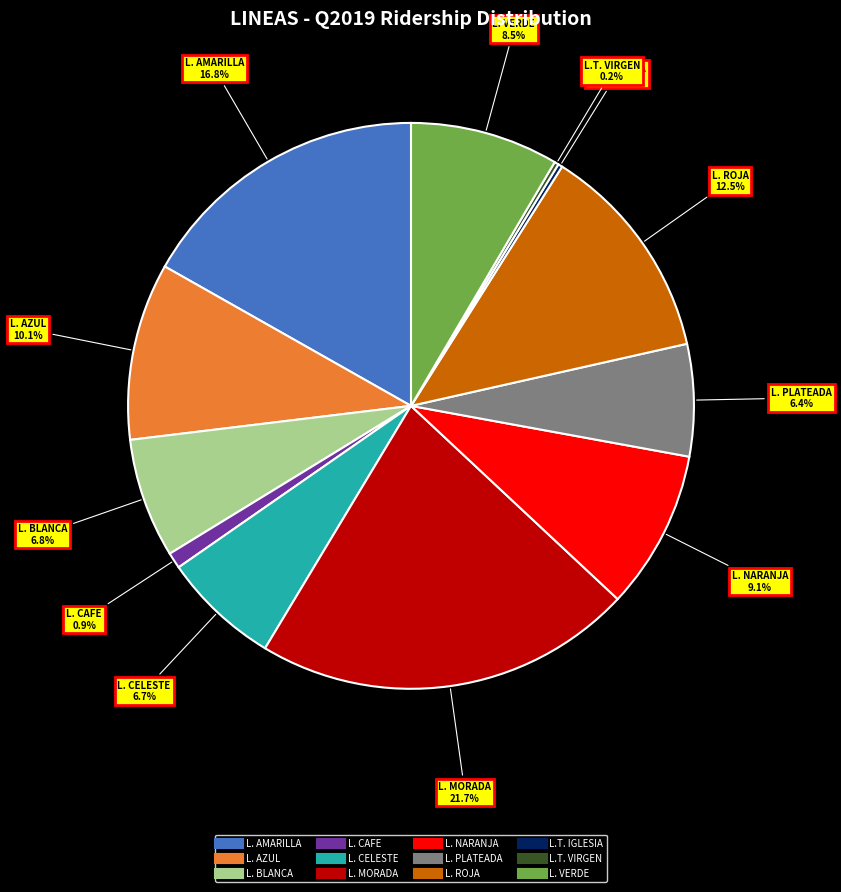

Is there any slice that represents more than half of the pie?

No